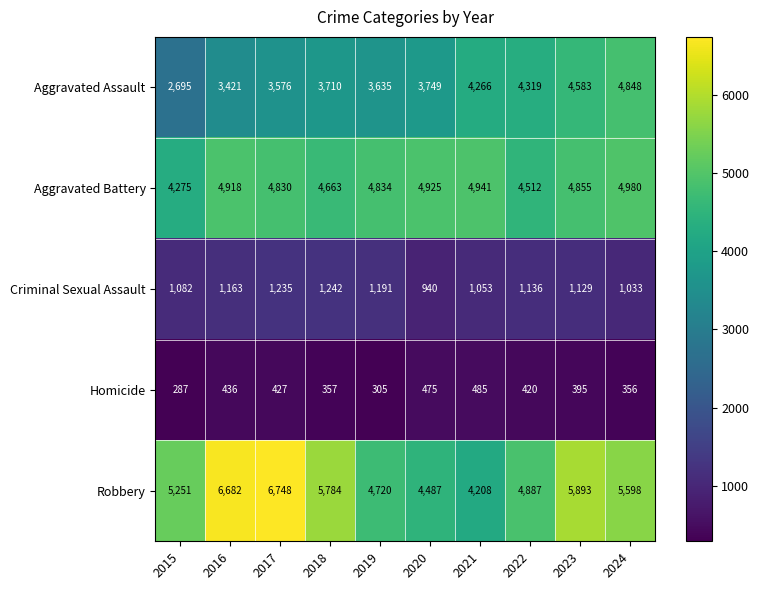

What is the sum of all Criminal Sexual Assault values?

11204